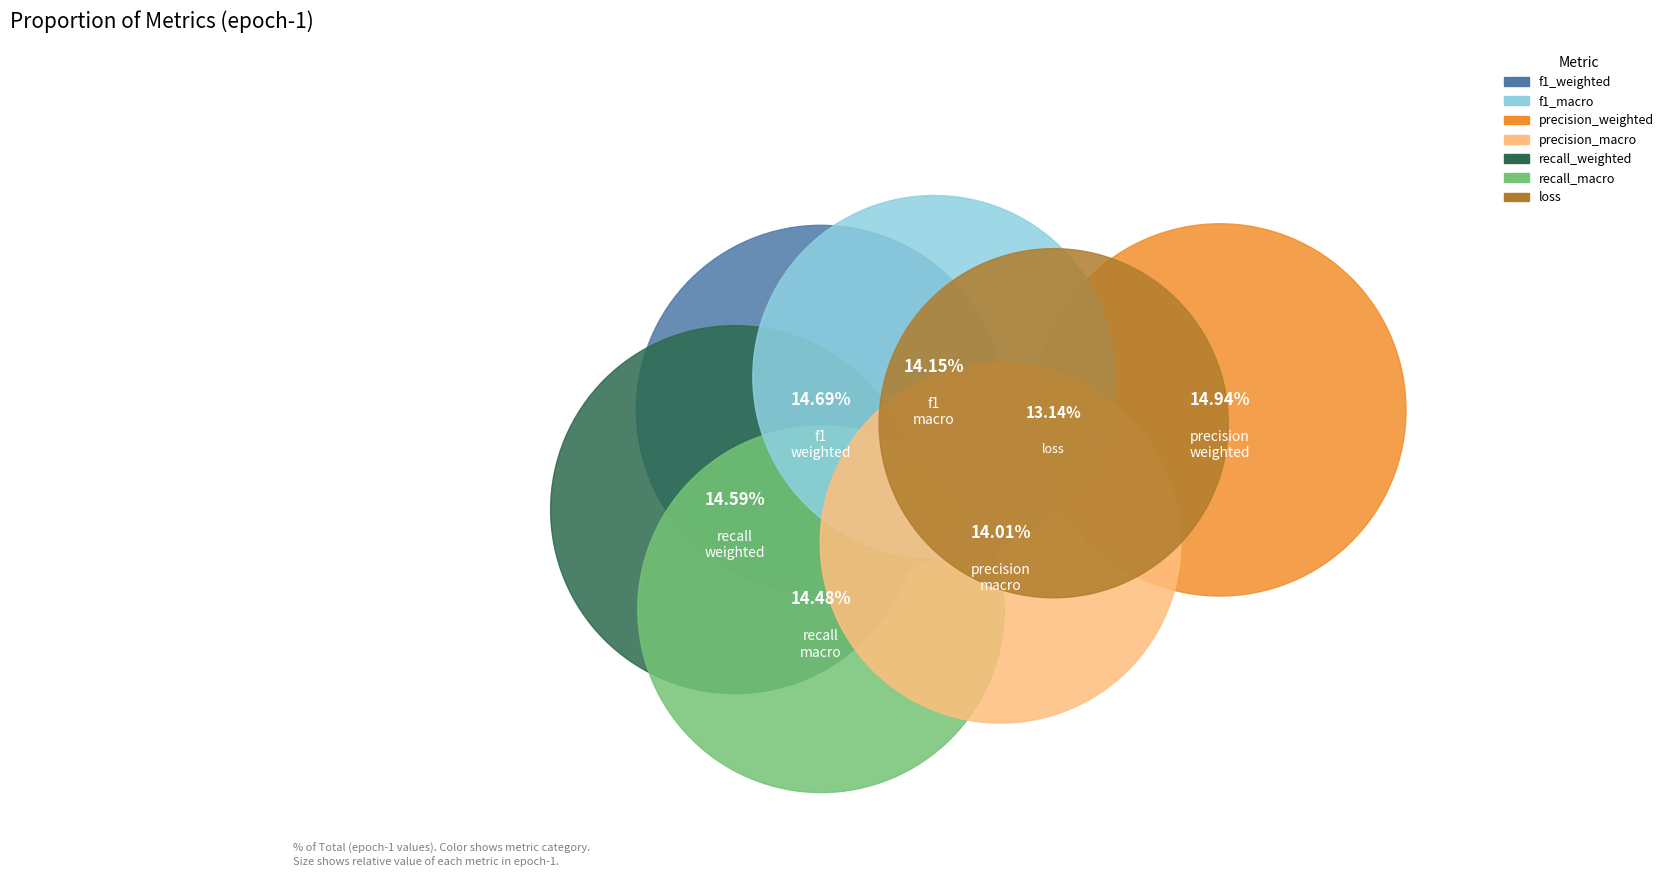

To the nearest percent, what portion does f1_macro represent?

14%